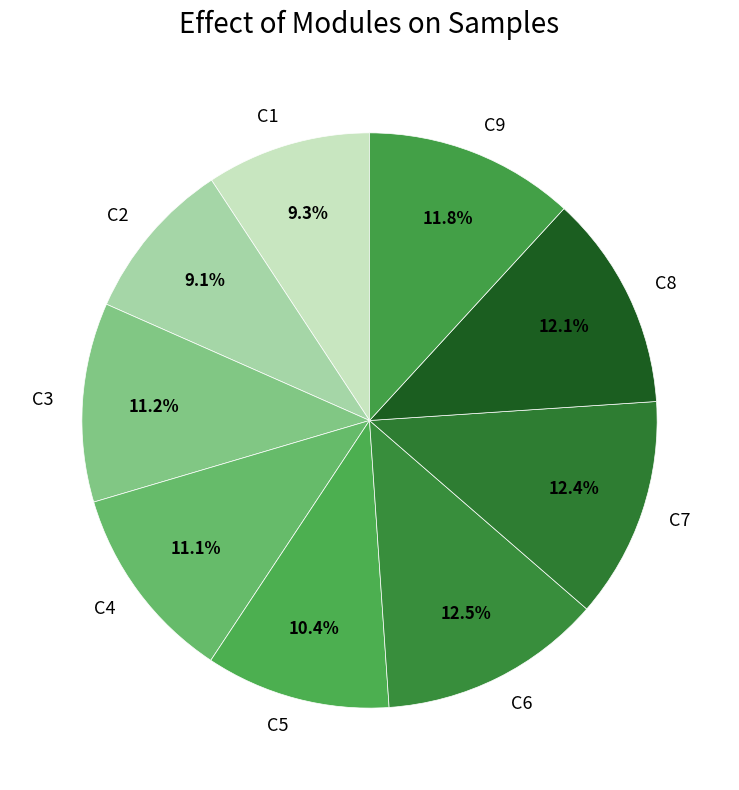

What is the total percentage of C1 and C9?

21.1%